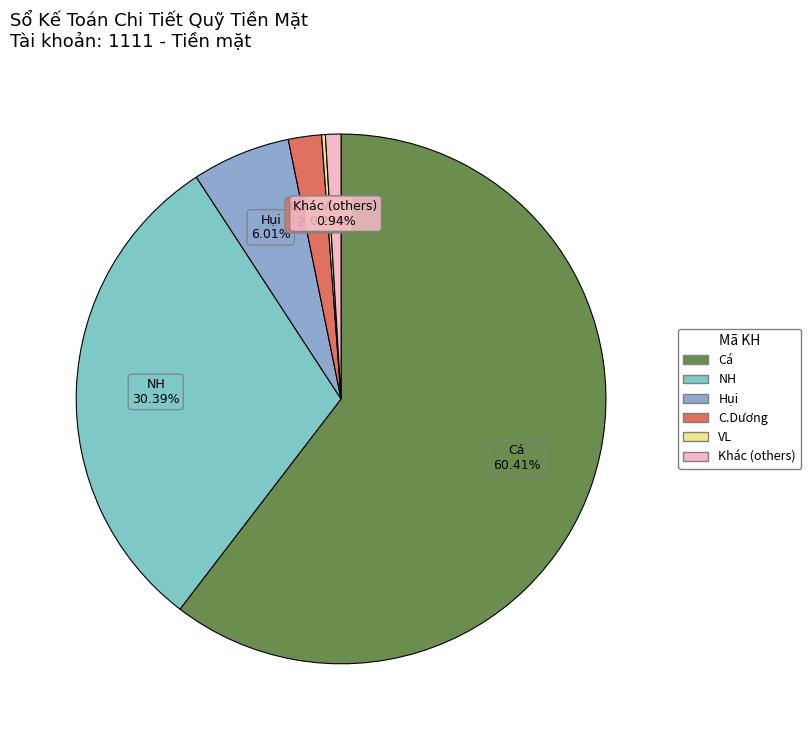

Is the sum of NH and Hụi greater than half?

No